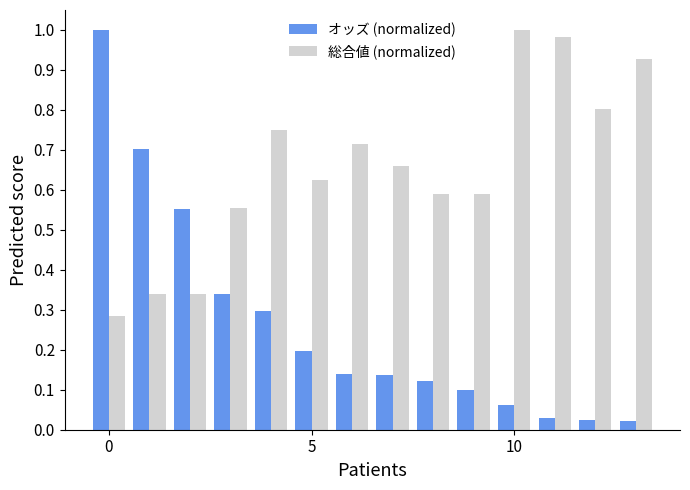

List the series in order of their overall mean, lowest first.

オッズ (normalized), 総合値 (normalized)